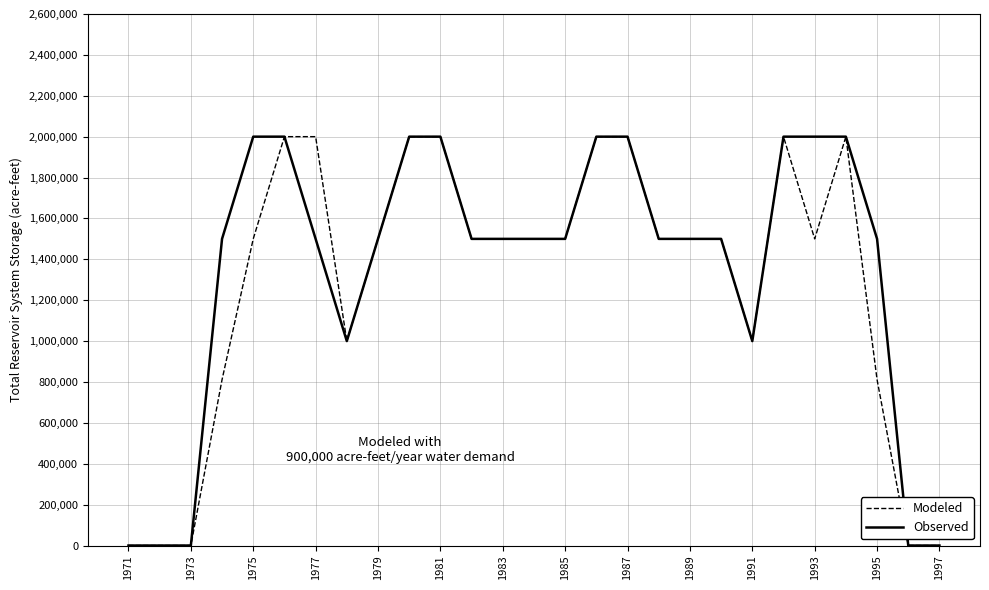

Count the Observed values in the range 1000000 to 2000000.

22